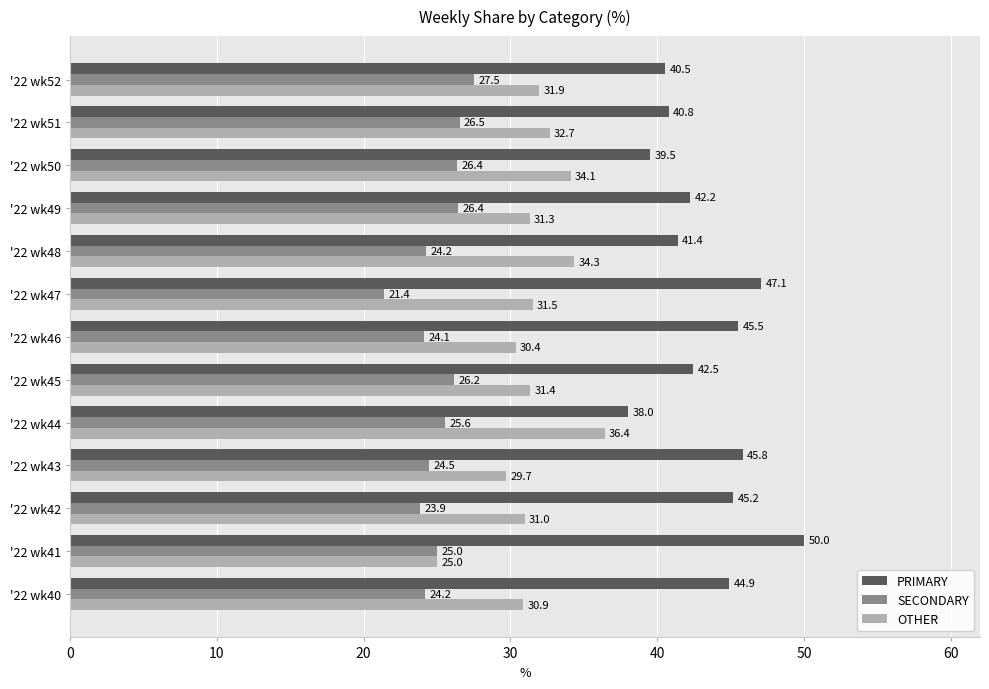

True or false: SECONDARY has a value of 21.4 at '22 wk47.

True